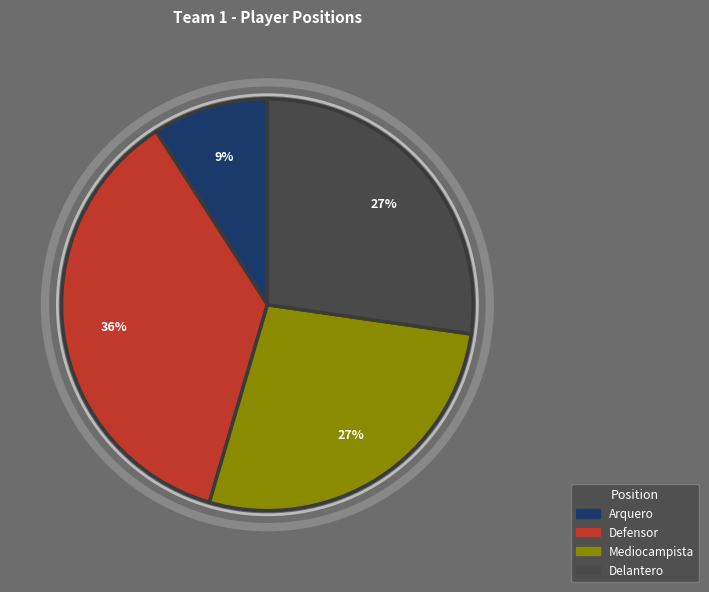

To the nearest percent, what is the difference between the largest and smallest slice percentages?

27%